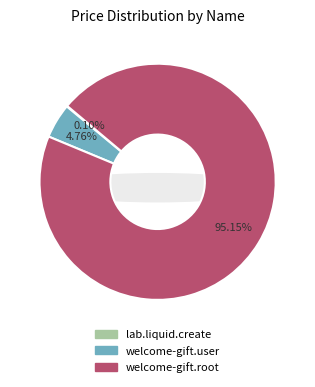

How much of the chart is everything except lab.liquid.create?

99.9%